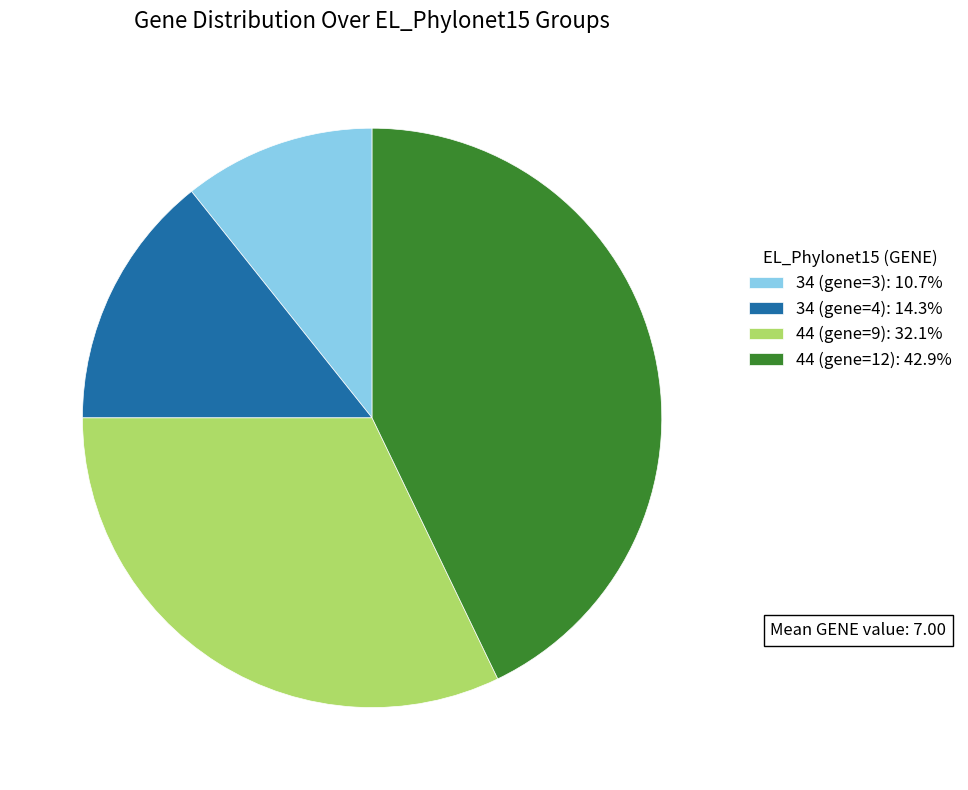

Rank the categories by value from lowest to highest.

34 (gene=3), 34 (gene=4), 44 (gene=9), 44 (gene=12)